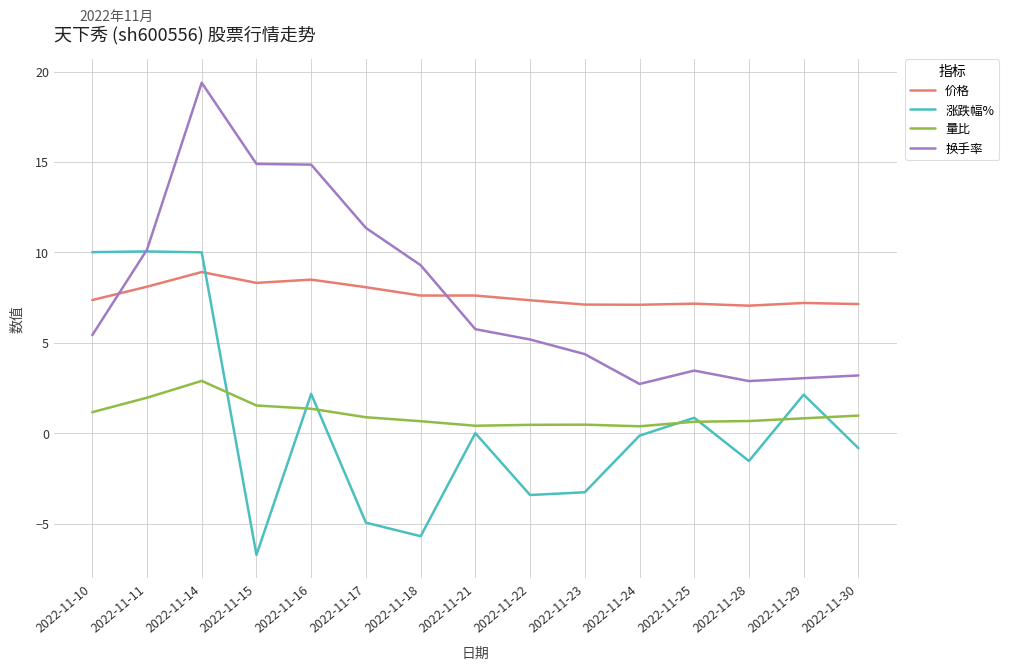

List the series in order of their peak value, highest first.

换手率, 涨跌幅%, 价格, 量比